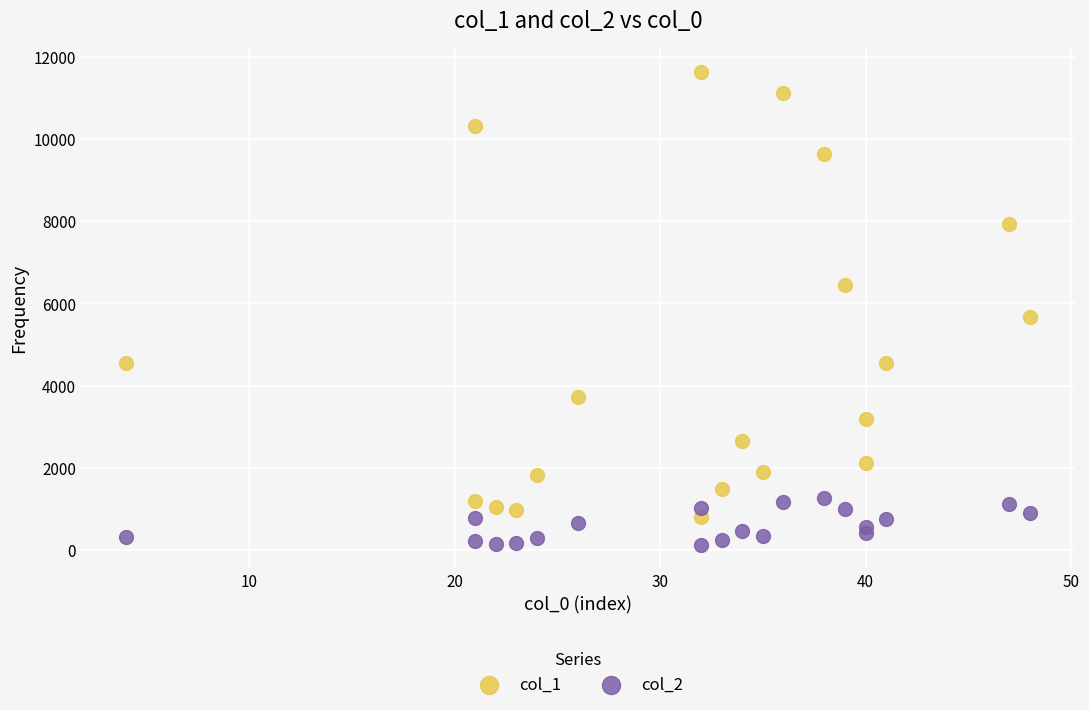

Which series has the largest Y range (max minus min)?

col_1